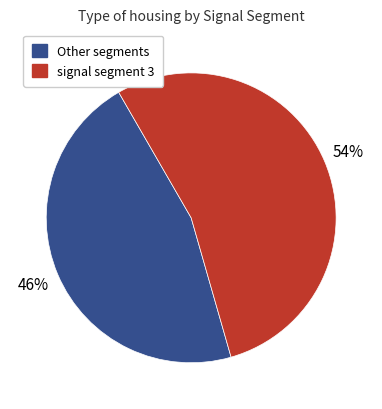

Does any single category account for the majority?

Yes